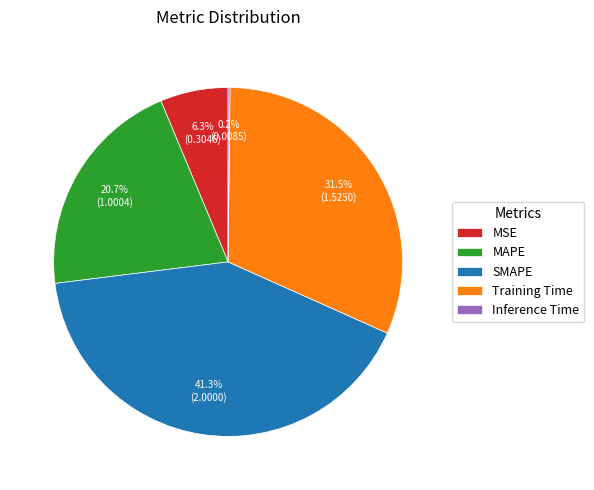

Which slice is the largest?

SMAPE